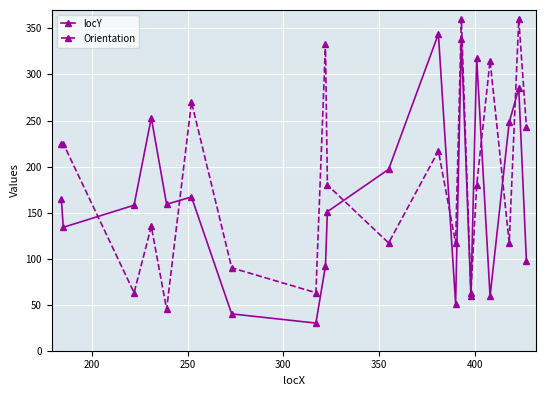

In locY, how many points are lower than both neighbors (excluding endpoints)?

6